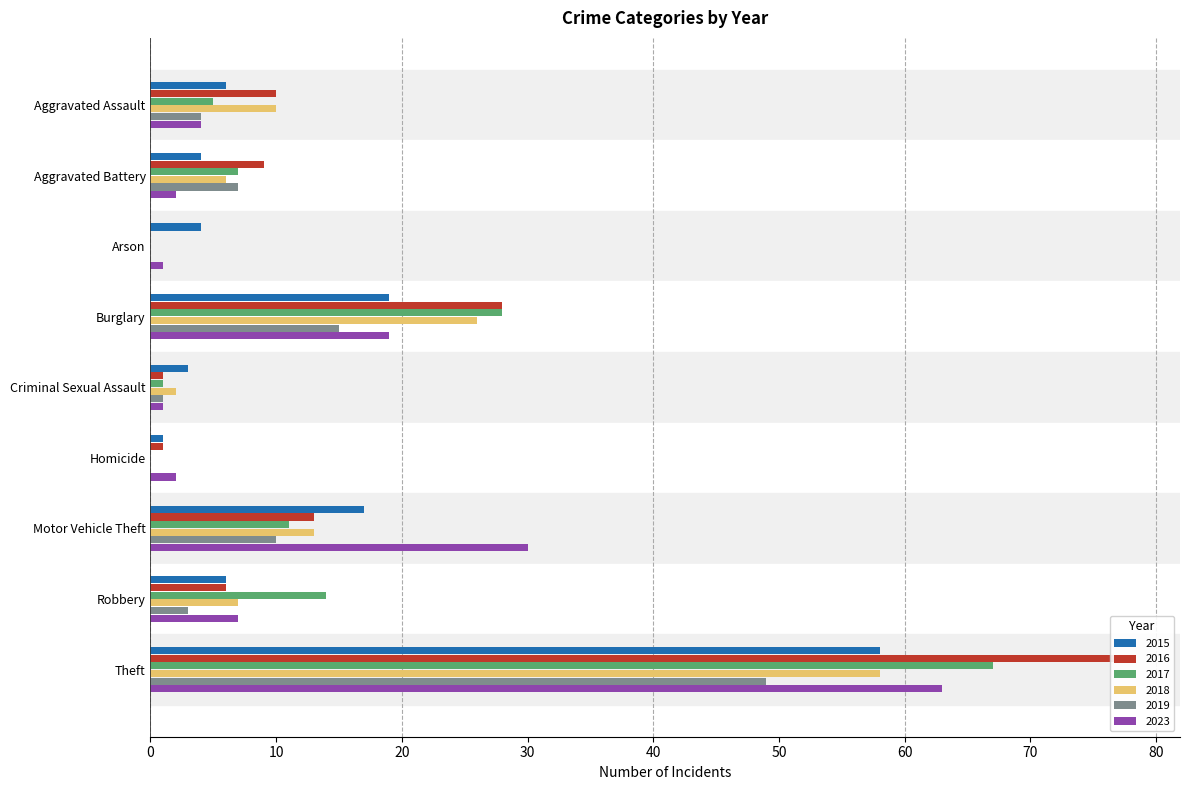

Is the value of 2019 at Homicide greater than the value of 2023 at Theft?

No